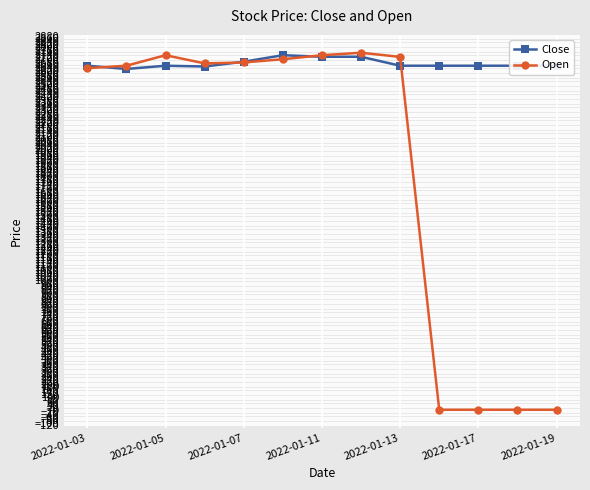

Rank the series by their average value, from highest to lowest.

Close, Open